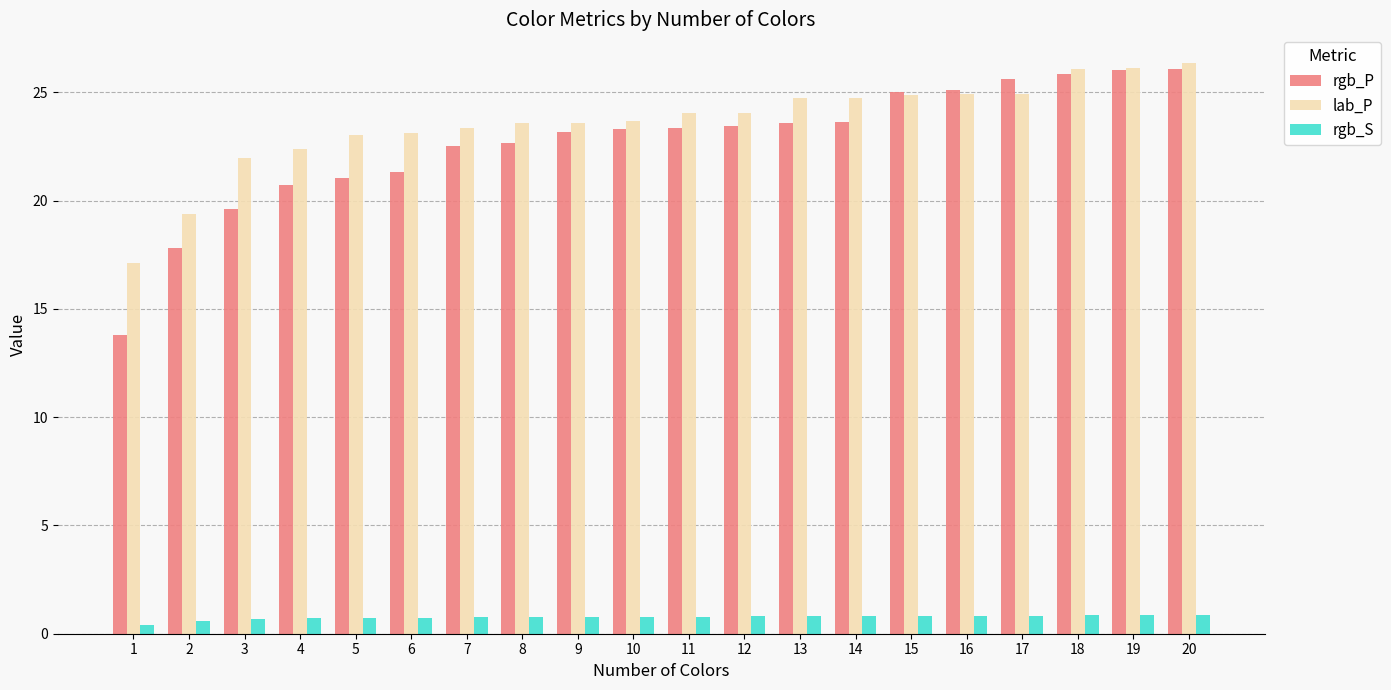

What is the greatest value displayed?

26.4